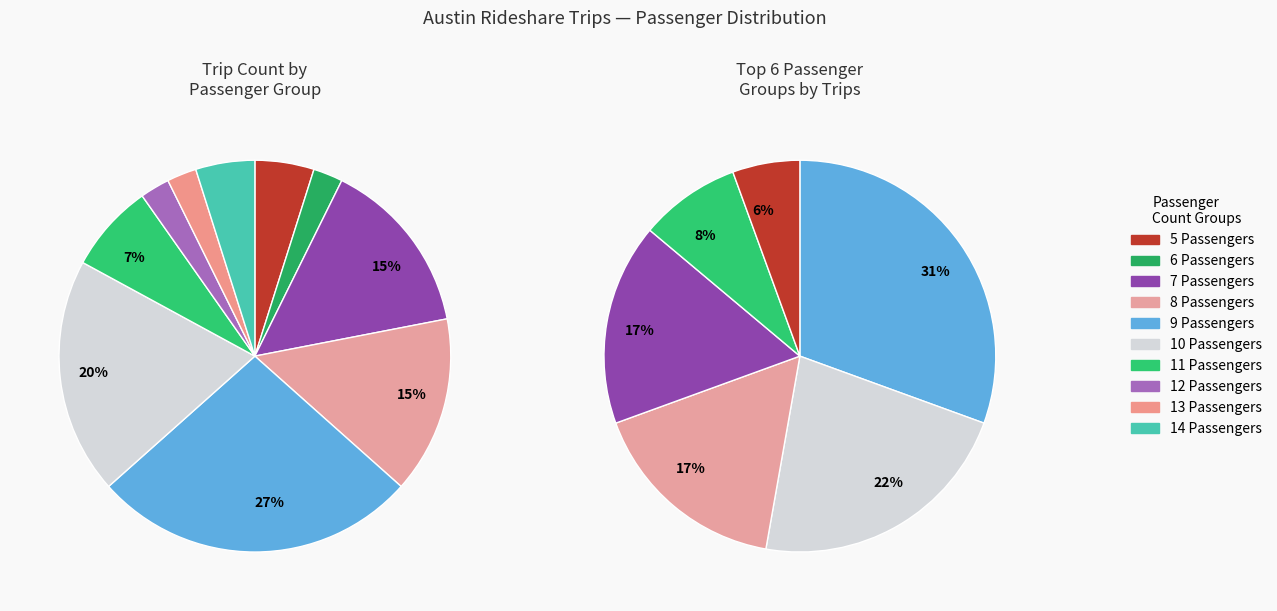

The 8 slice represents 15% of the pie. True or false?

True